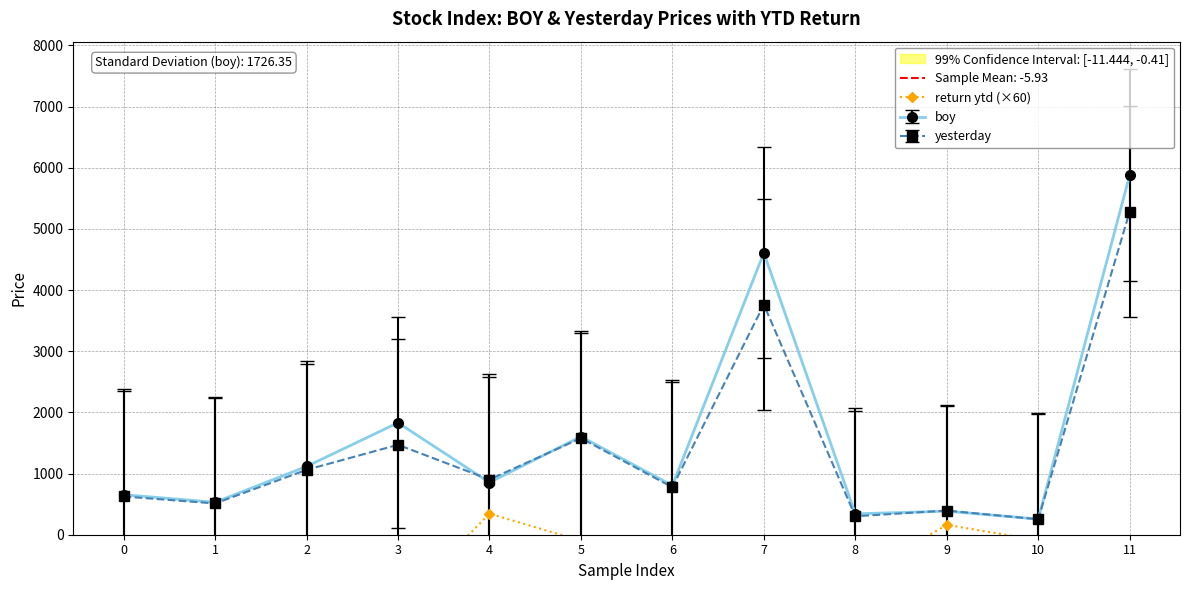

What is the value of the yesterday point at the 3rd from the left?

1060.7